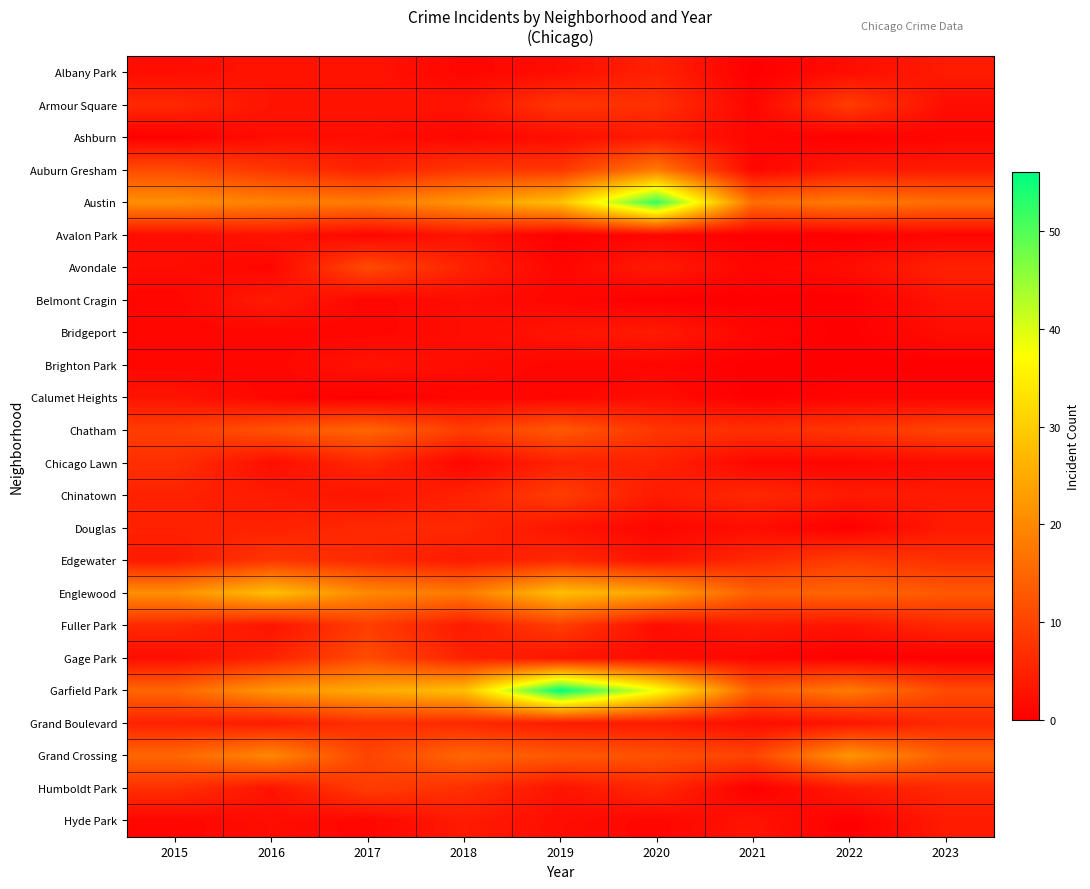

What is the difference between the highest and lowest values at 2021?

16